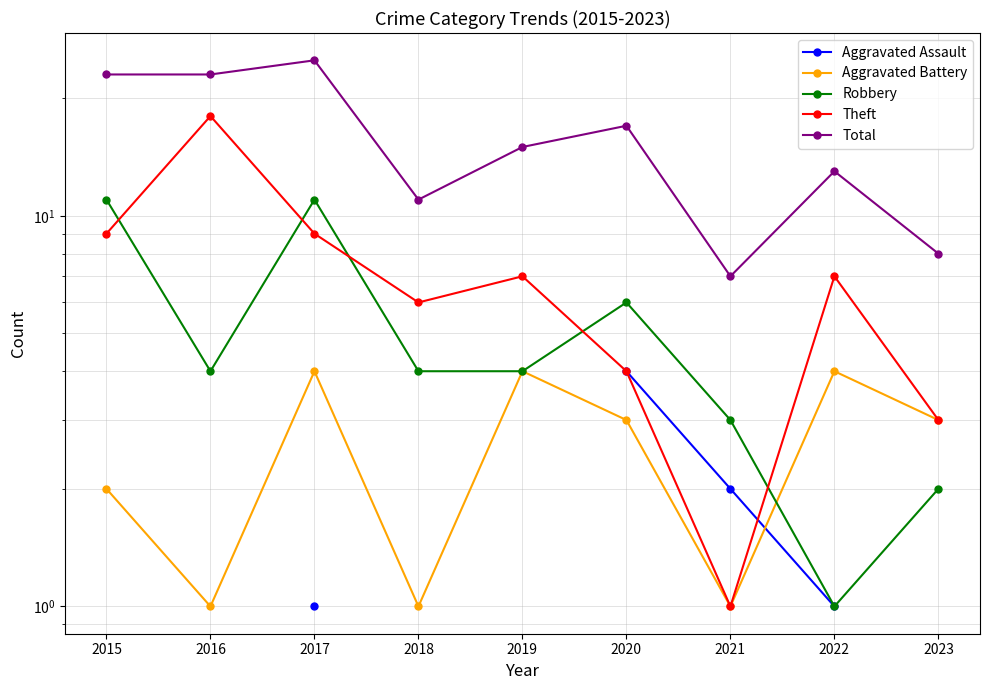

What is the value of the Theft point at the 3rd from the left?

9.0